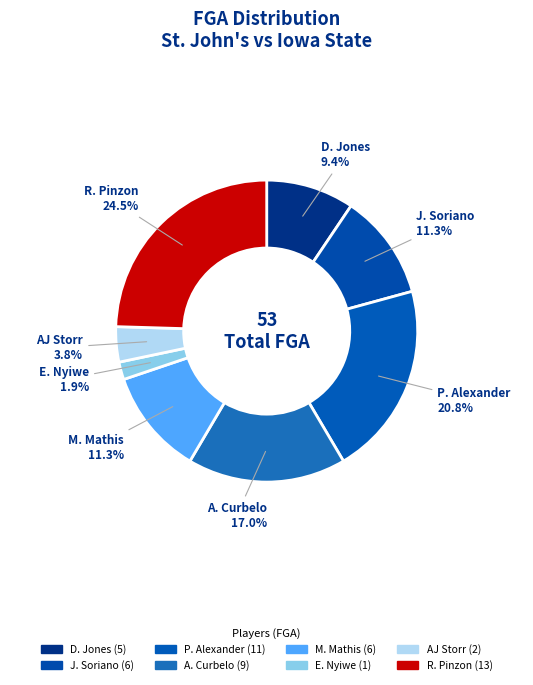

Which category has the smallest portion of the pie?

E. Nyiwe